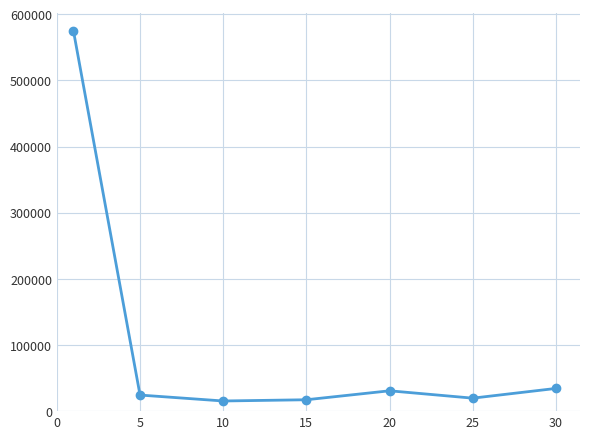

What is the value of the 1st point from the left?

574496.4